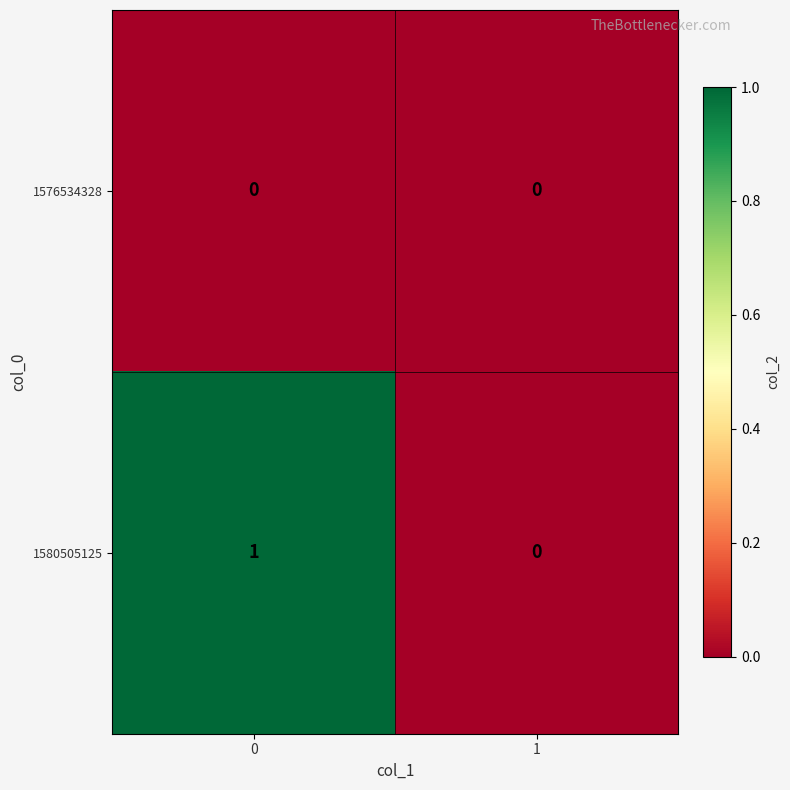

Which series has the largest range (max minus min)?

1580505125